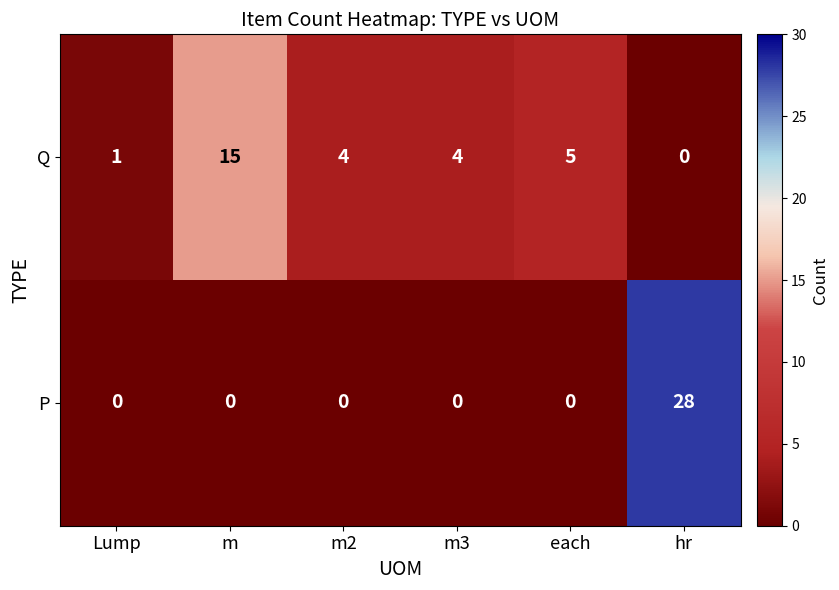

Is the value of Q at Lump greater than the value of P at m3?

Yes